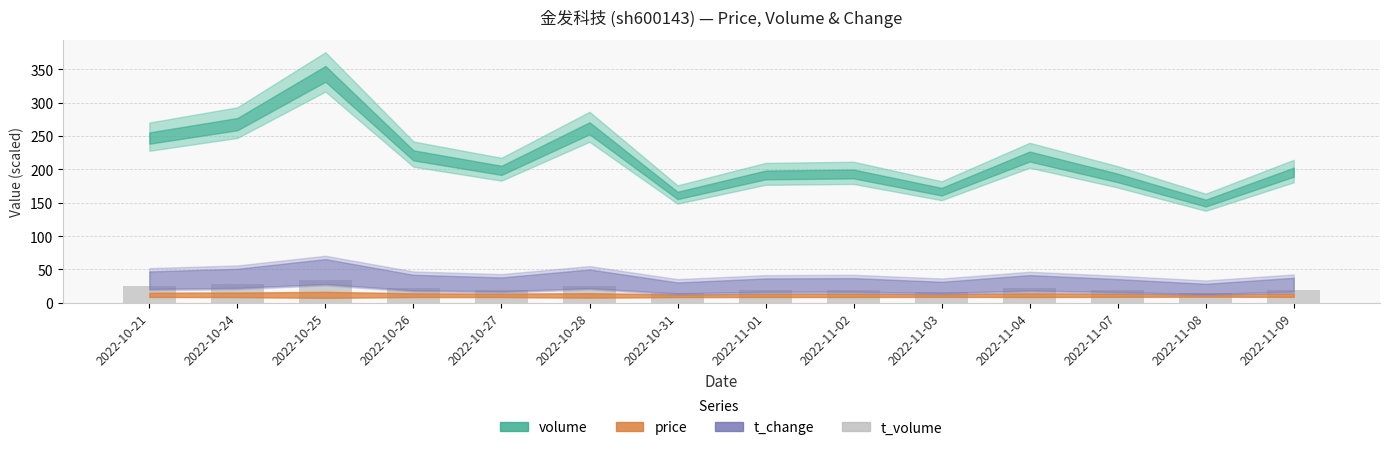

The value at 2022-10-24 is 27.8. True or false?

True